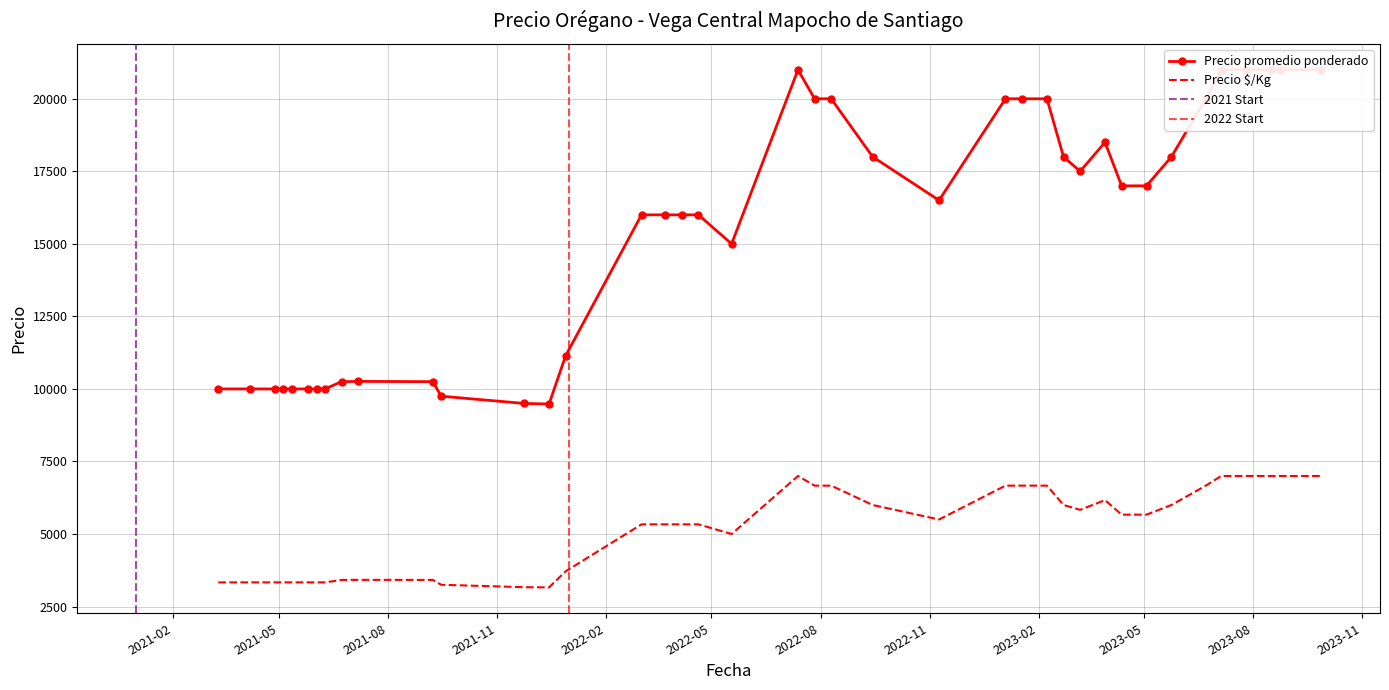

What are all the series names shown in the legend?

Precio promedio ponderado, Precio $/Kg